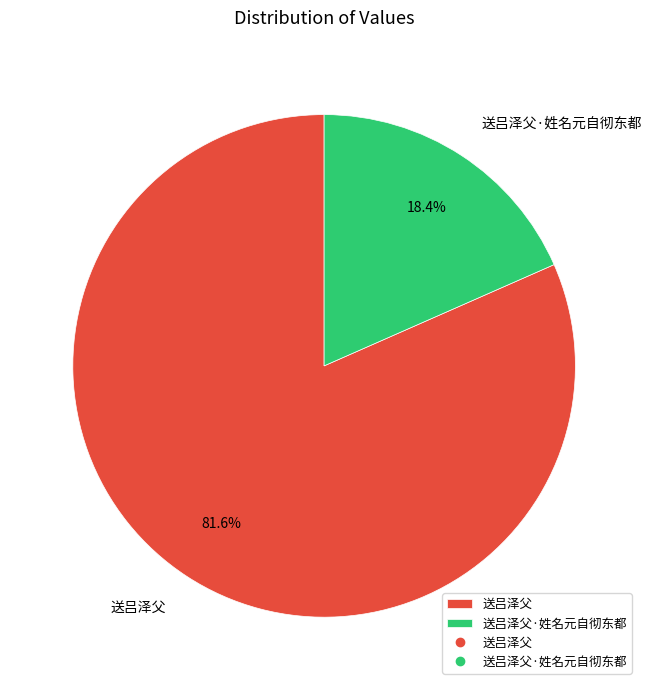

Does 送吕泽父·姓名元自彻东都 represent more than half of the total?

No